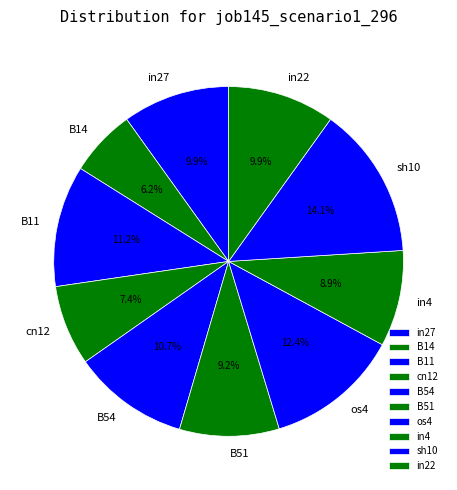

Is there a majority slice in this chart?

No